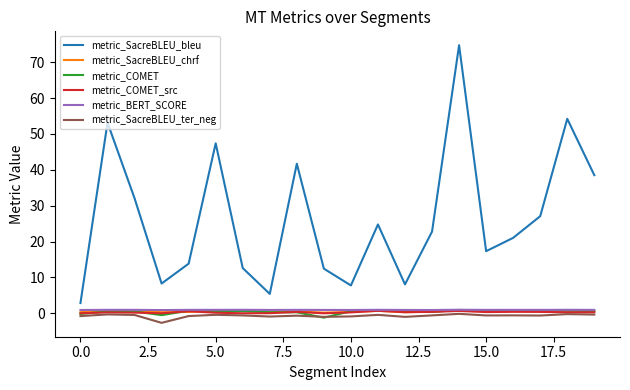

Which series has the widest spread of values?

metric_SacreBLEU_bleu